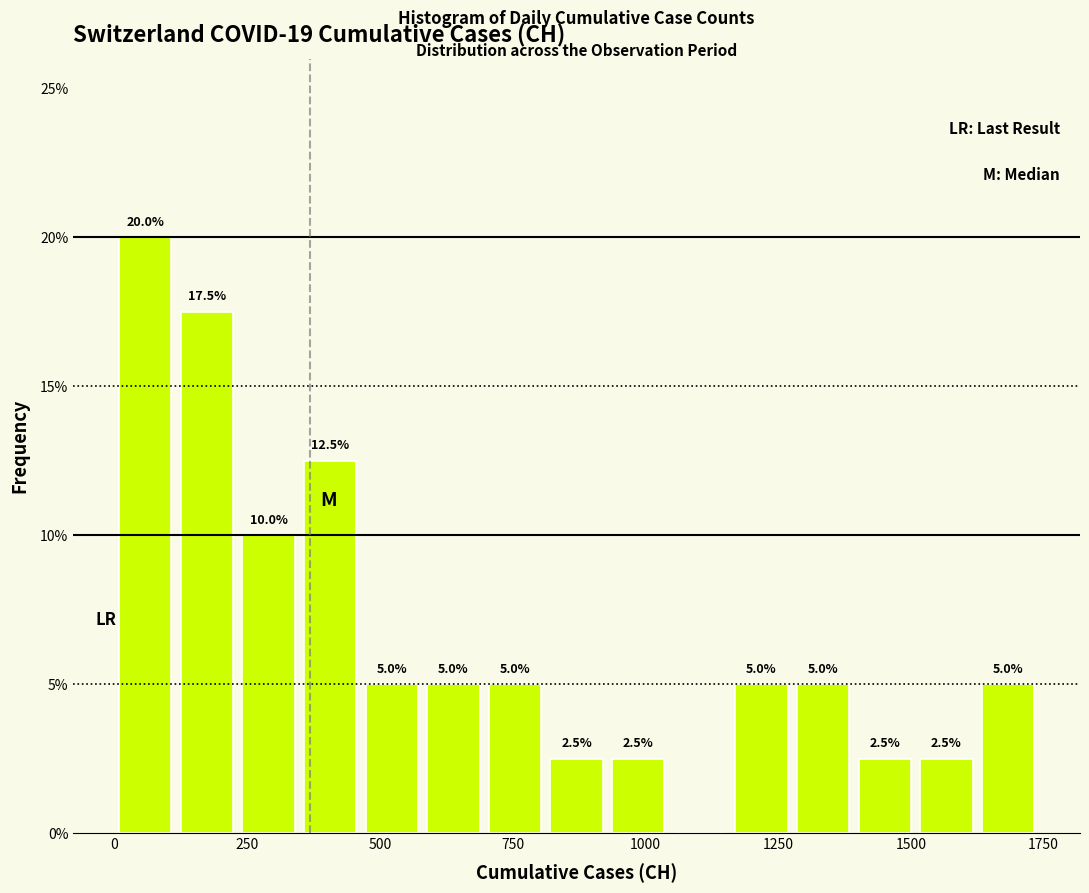

Read against the x-axis, roughly where is the centre of the tallest bar?

50